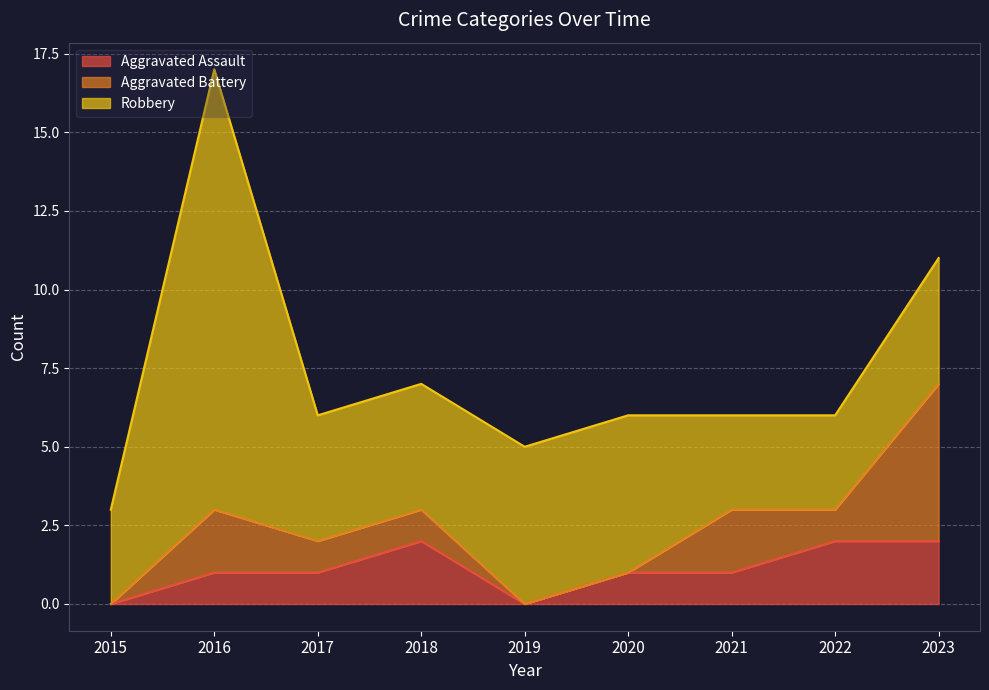

Which label corresponds to the smallest value in the chart?

2015